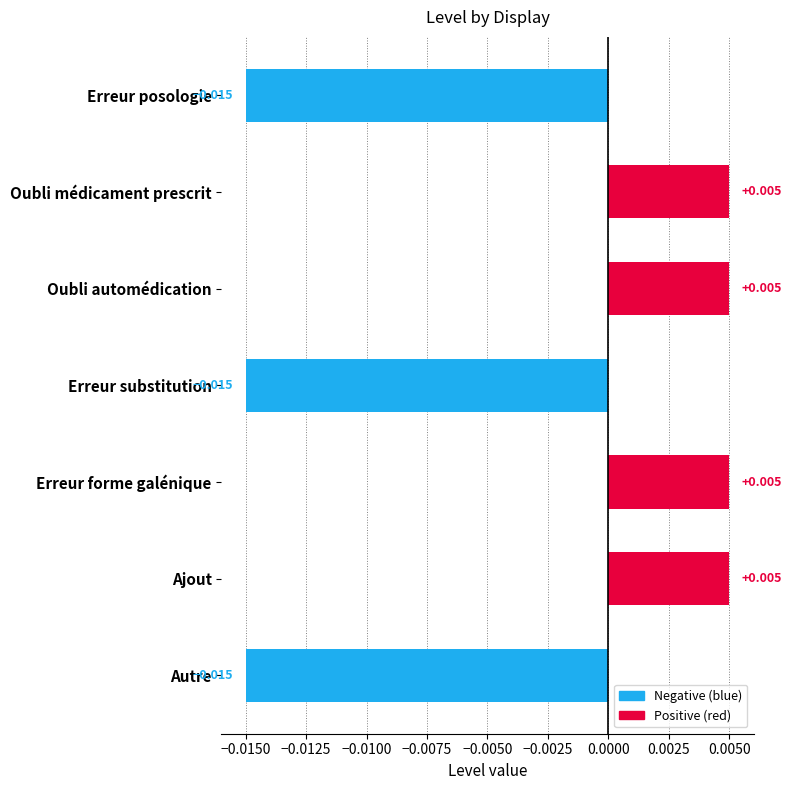

How many values are above zero?

4